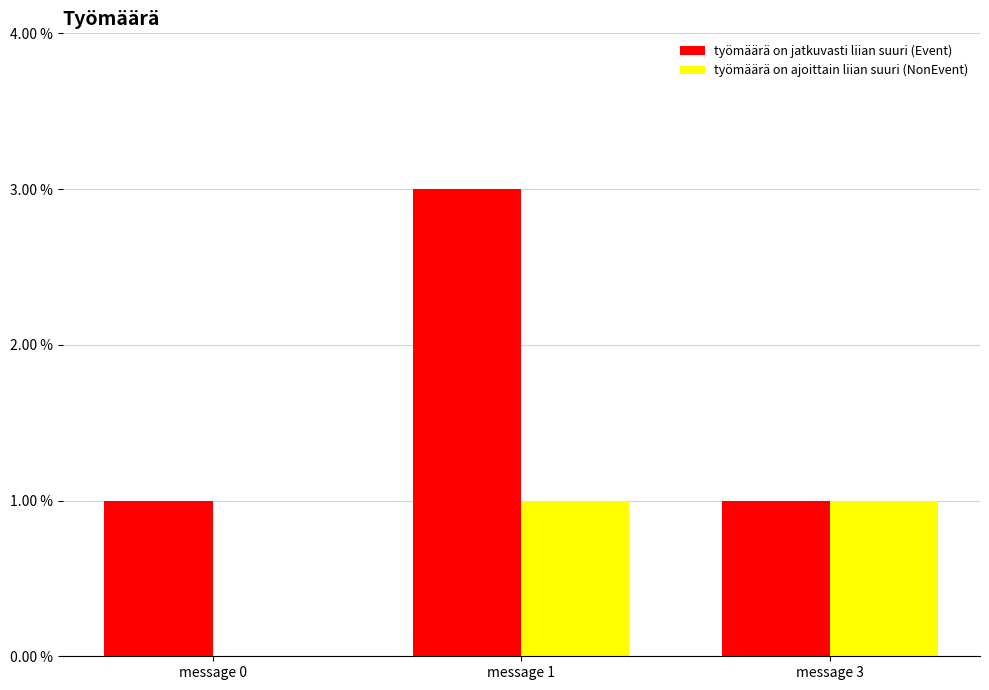

What is the maximum value shown in the chart?

3